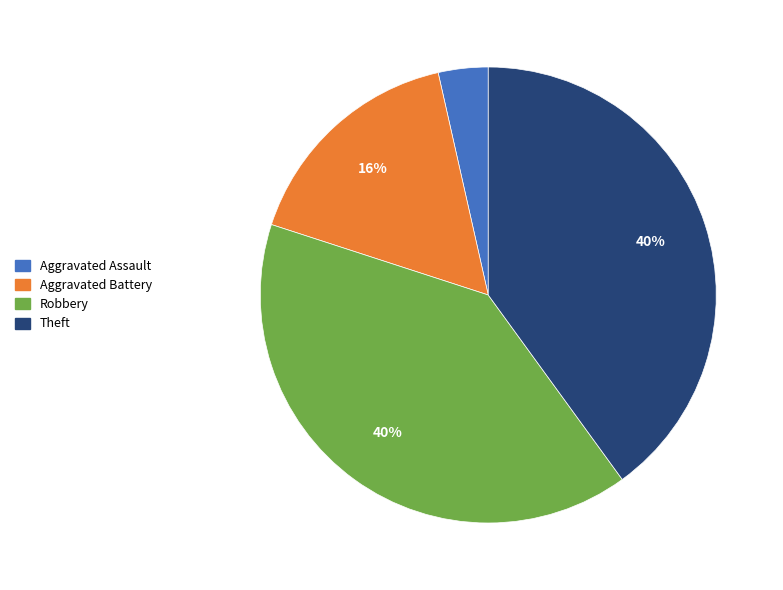

To the nearest percent, what is the difference between the largest and smallest slice percentages?

36%